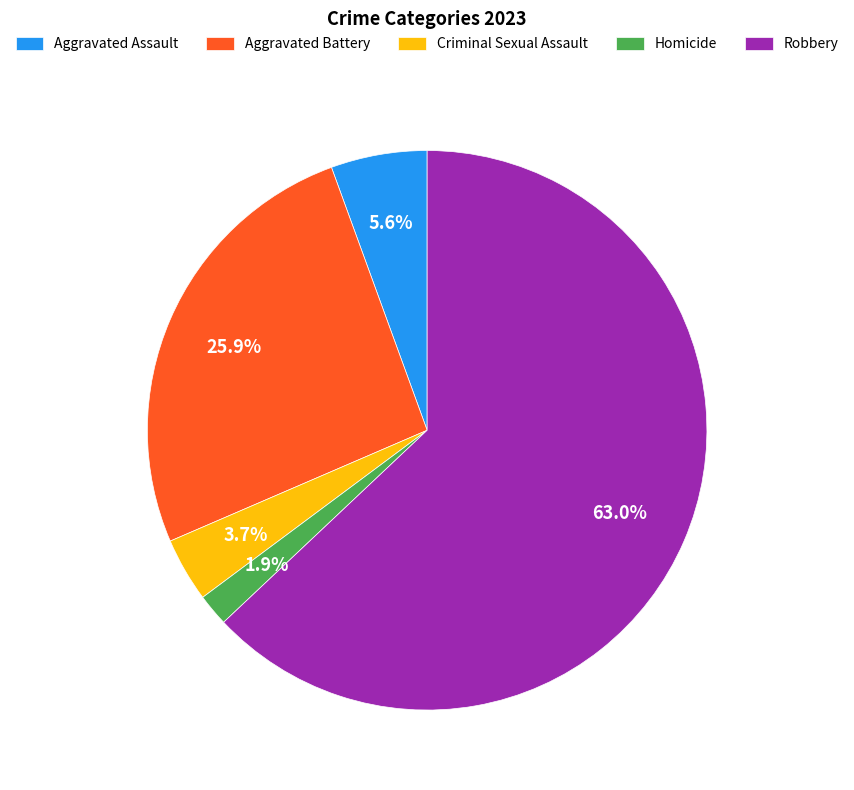

Rank the categories by value from lowest to highest.

Homicide, Criminal Sexual Assault, Aggravated Assault, Aggravated Battery, Robbery